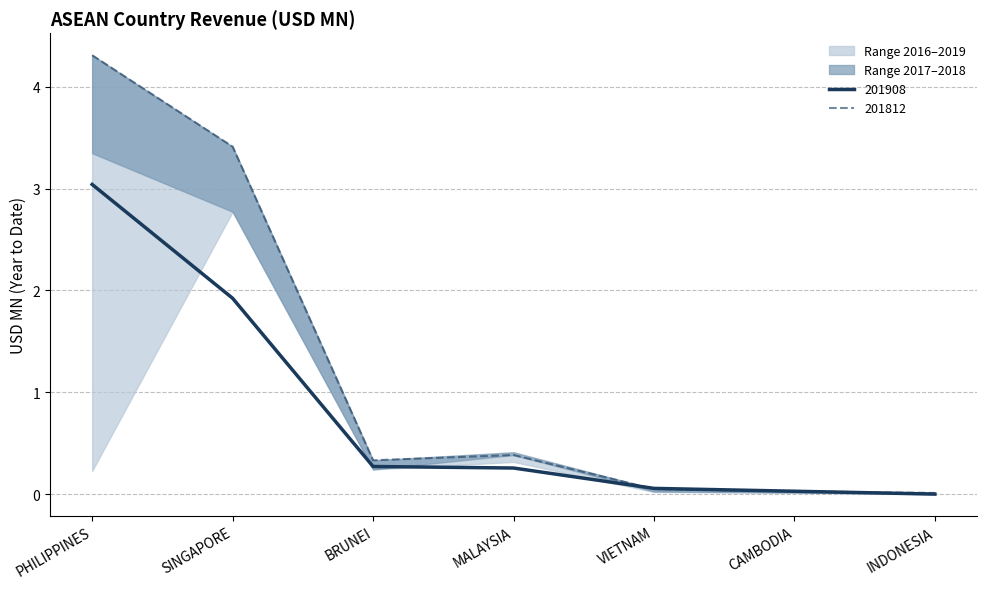

At which category is the sum across all series the highest?

PHILIPPINES